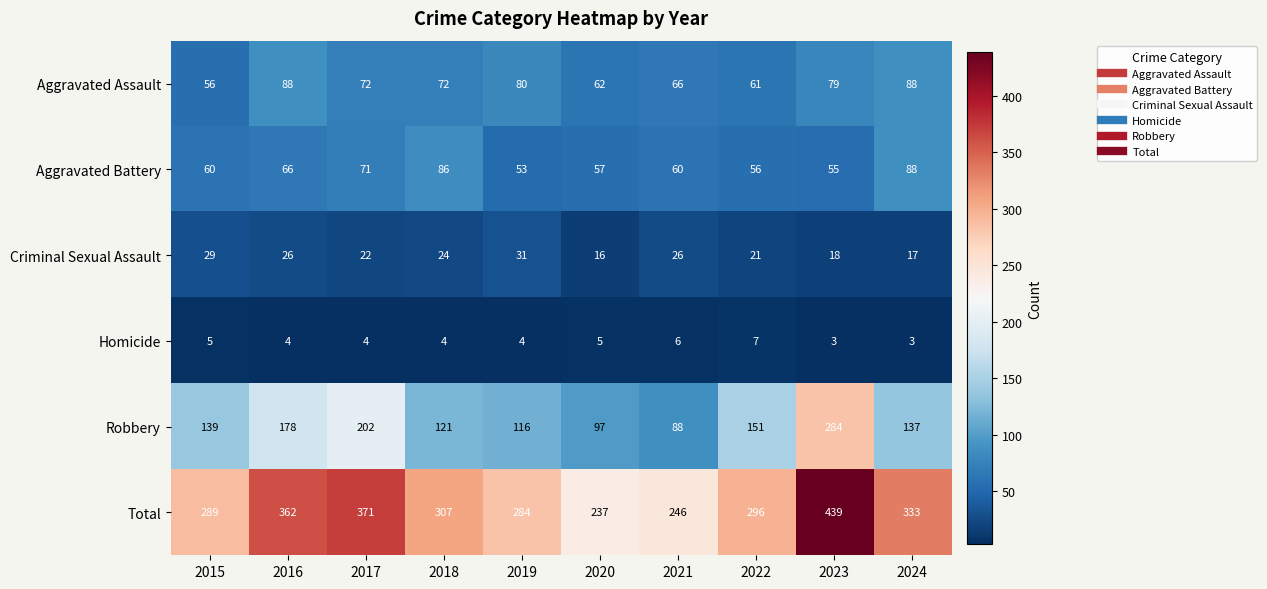

Rank the series at 2021 from lowest to highest value.

Homicide, Criminal Sexual Assault, Aggravated Battery, Aggravated Assault, Robbery, Total